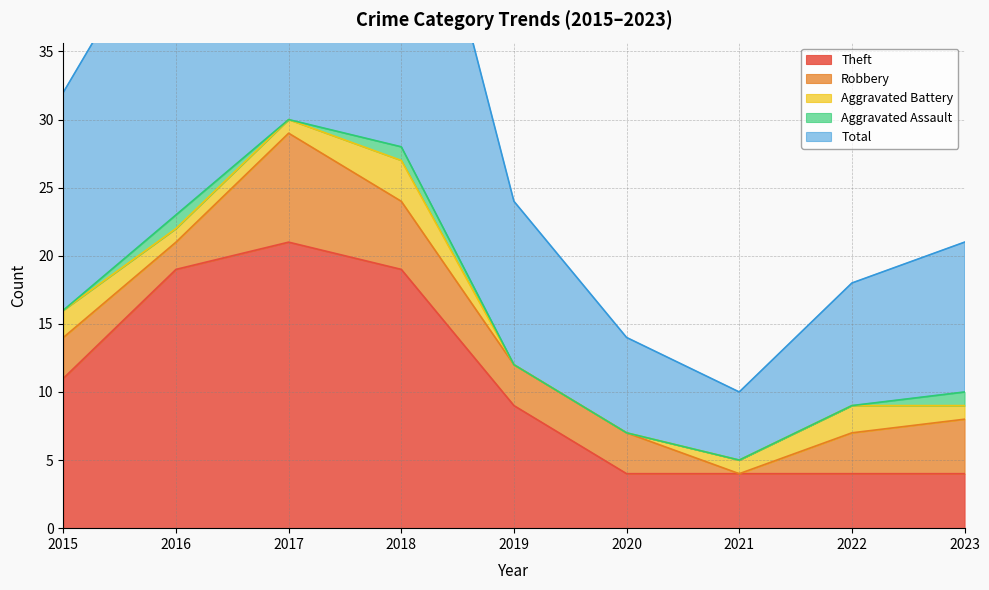

The value of Aggravated Assault at 2017 is 0. True or false?

True